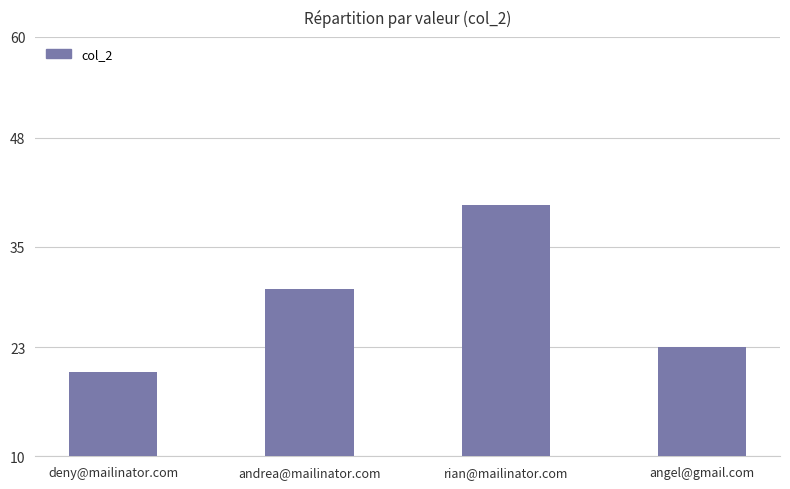

Rank the categories by value from lowest to highest.

deny@mailinator.com, angel@gmail.com, andrea@mailinator.com, rian@mailinator.com